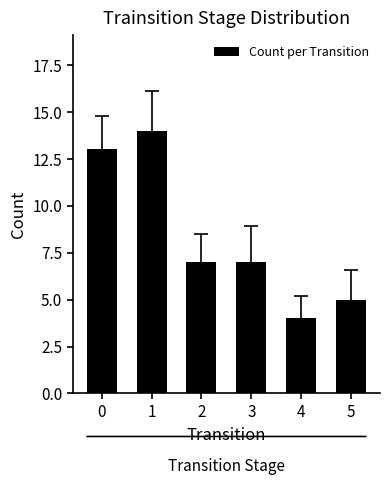

What is the value of the 2nd bar from the left?

14